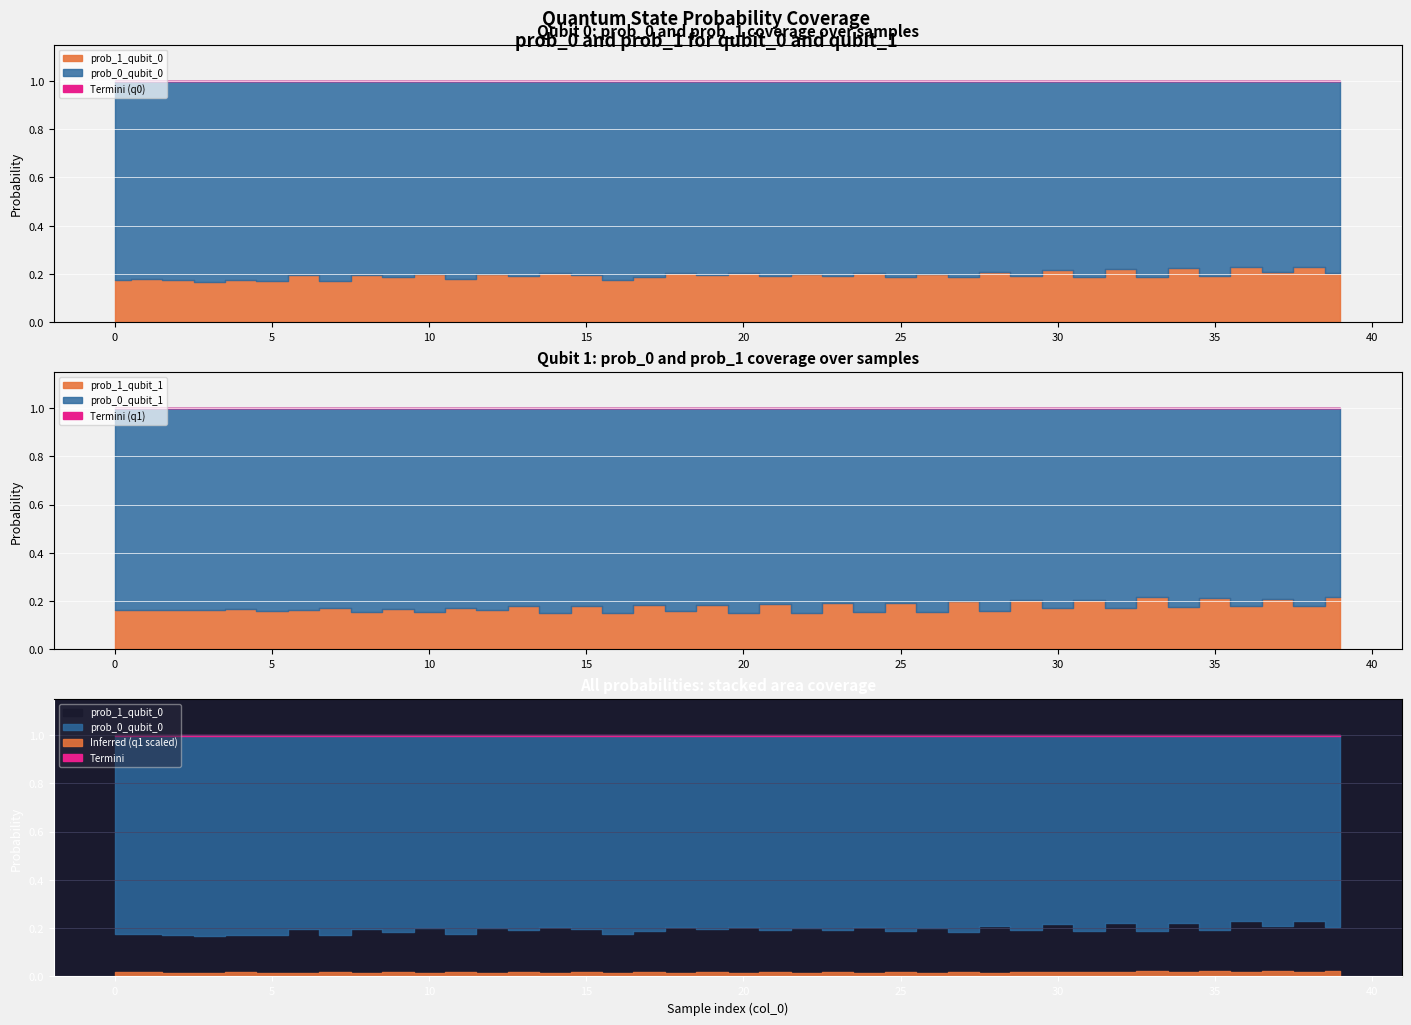

True or false: prob_1_qubit_1 and prob_0_qubit_0 intersect in this chart.

False